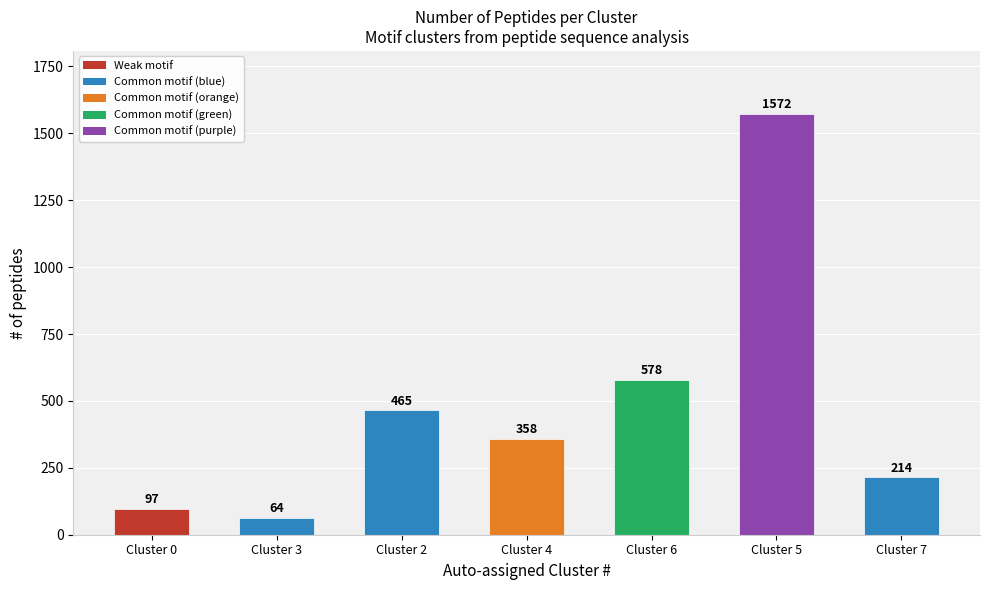

Between Cluster 4 and Cluster 2, which is larger?

Cluster 2